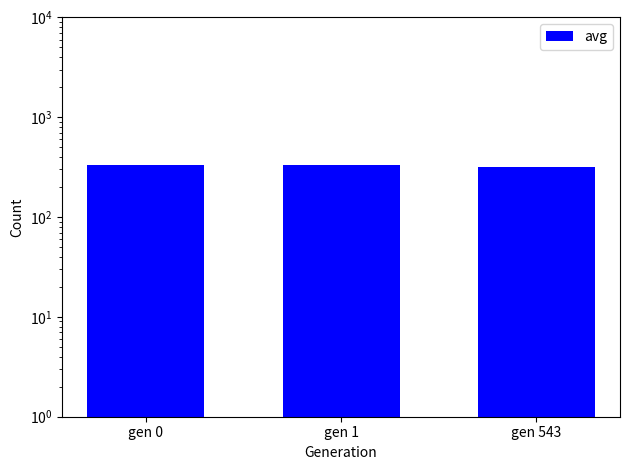

Where does the data first go above 331?

gen 0